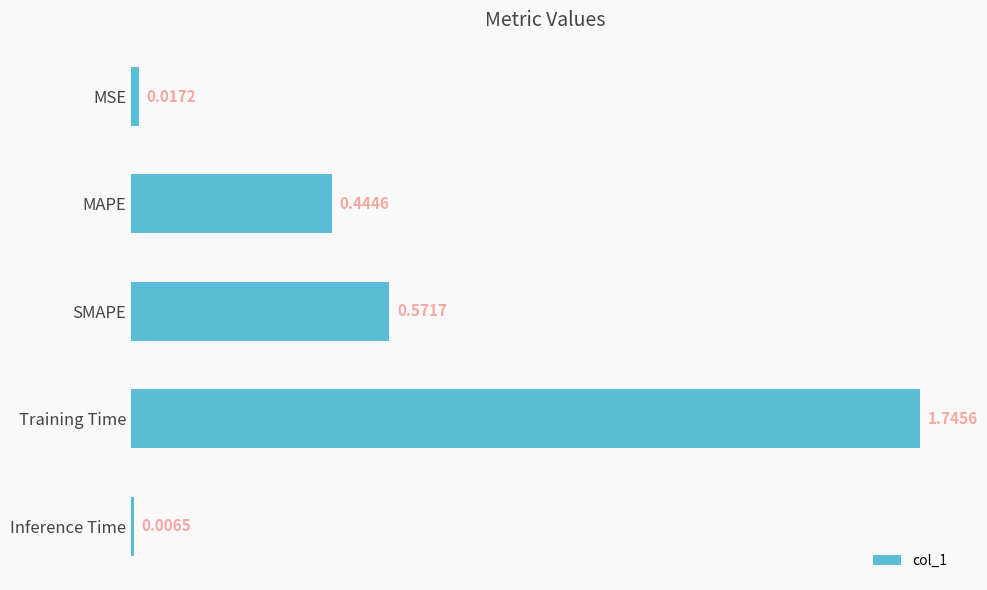

What is the sum of the values at Inference Time and MAPE?

0.5